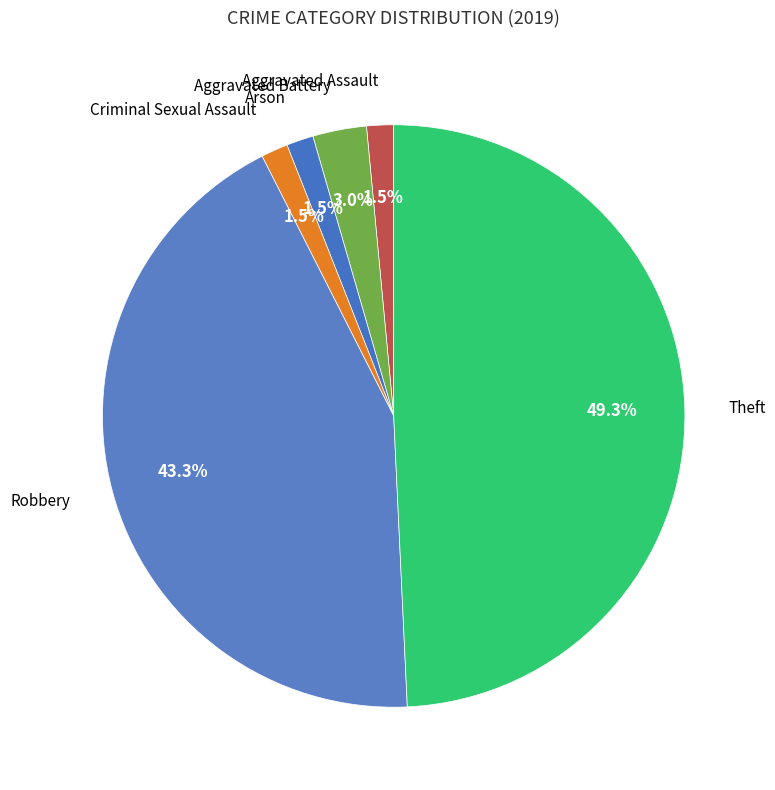

Count the number of slices in the pie.

6